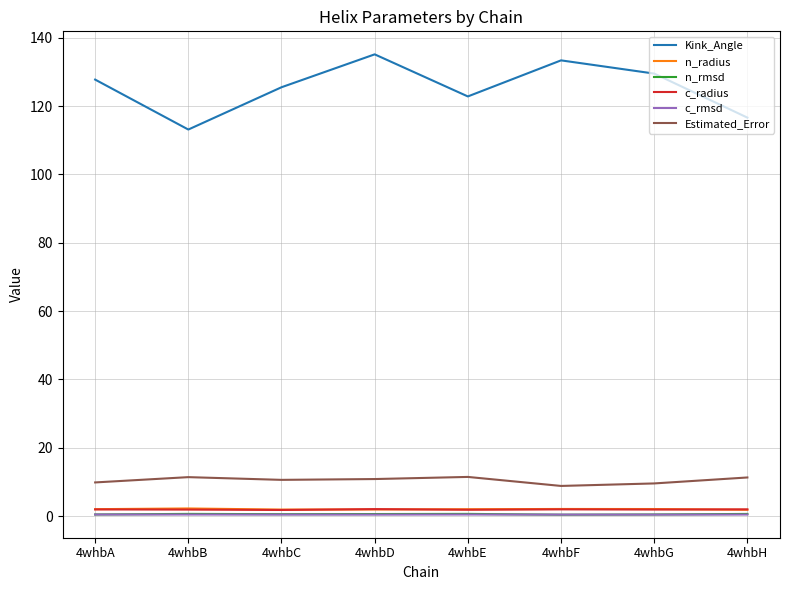

Does the chart display data point markers on the line(s)?

No